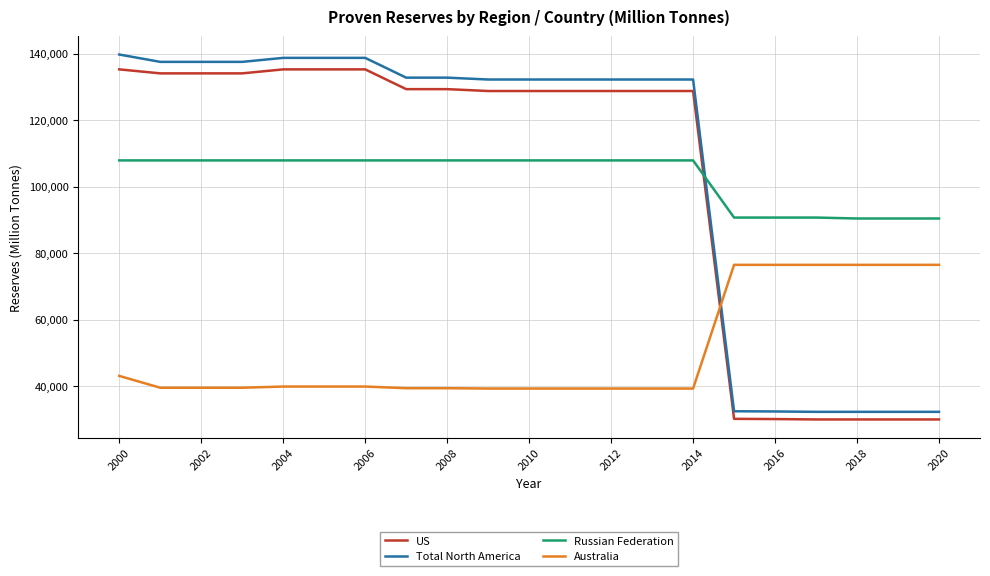

Which series has the largest range (max minus min)?

Total North America